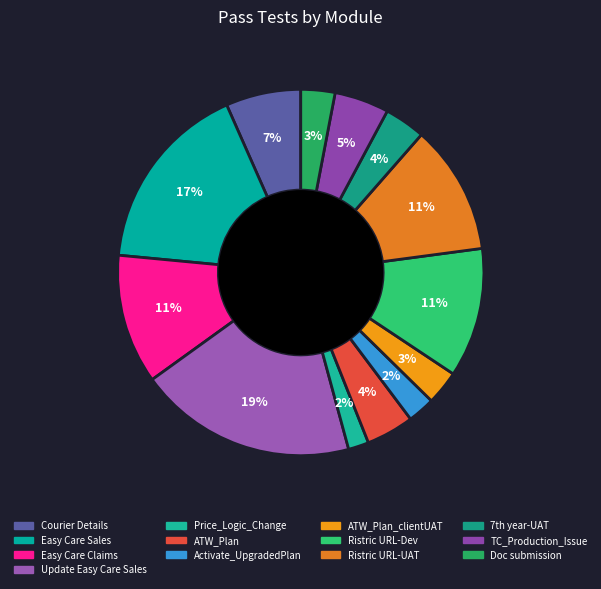

How many slices are in this pie chart?

13